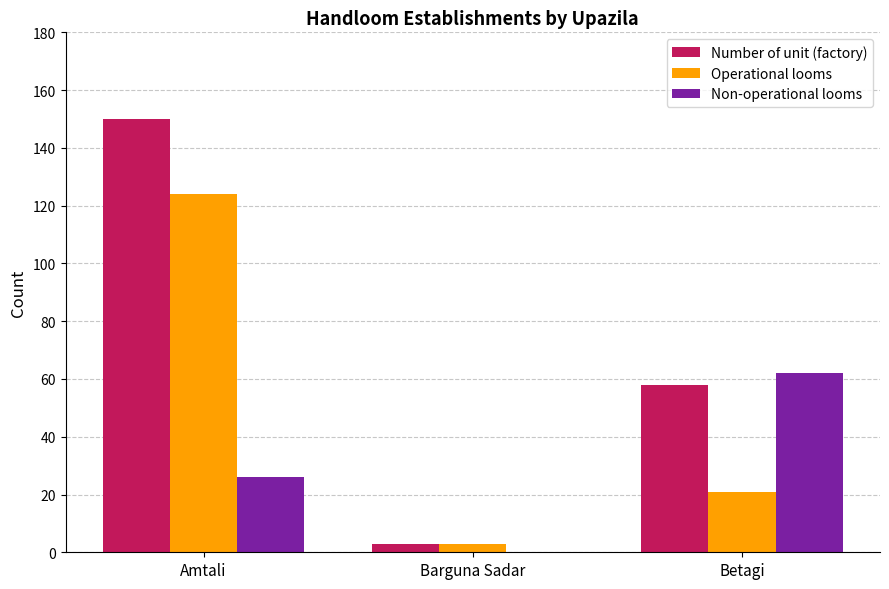

Between Amtali and Betagi, which series saw the biggest shift?

Operational looms